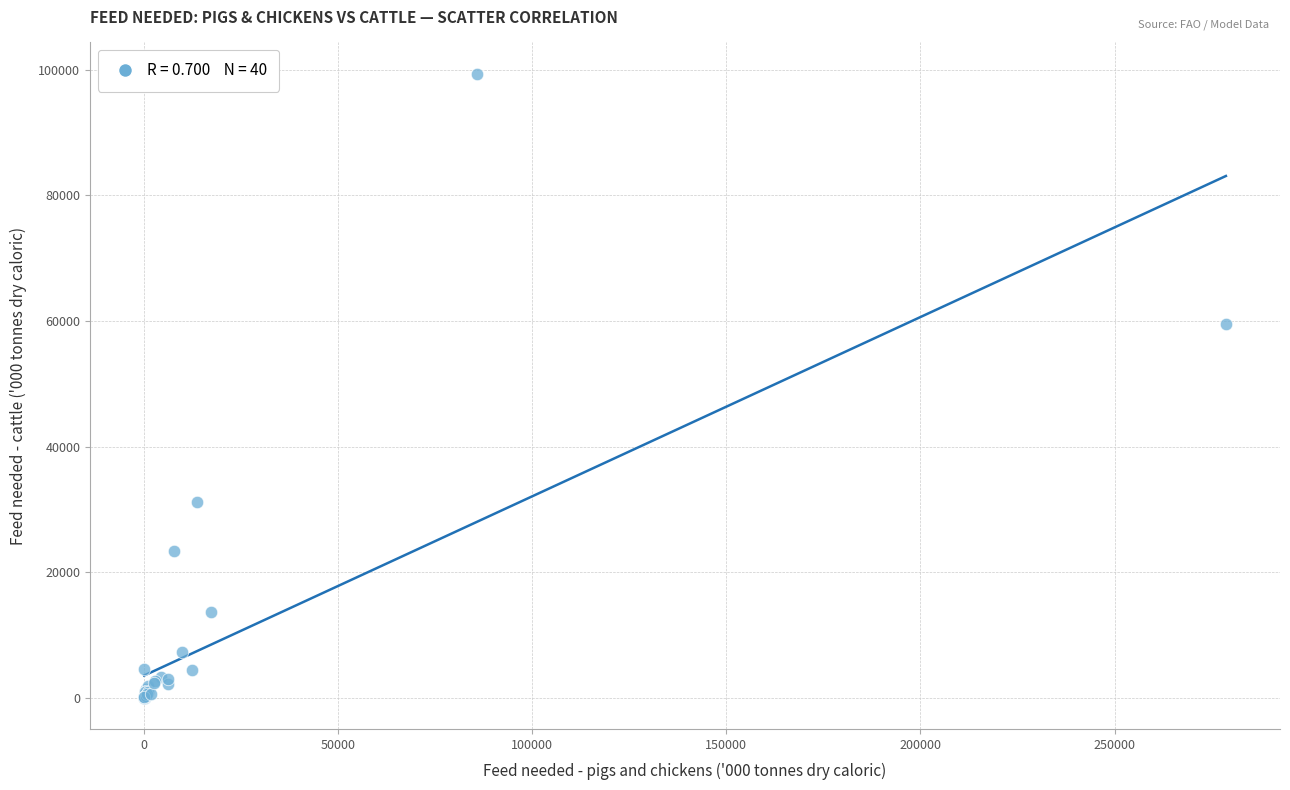

What Y value in the scatter plot is closest to 49701?

59528.9